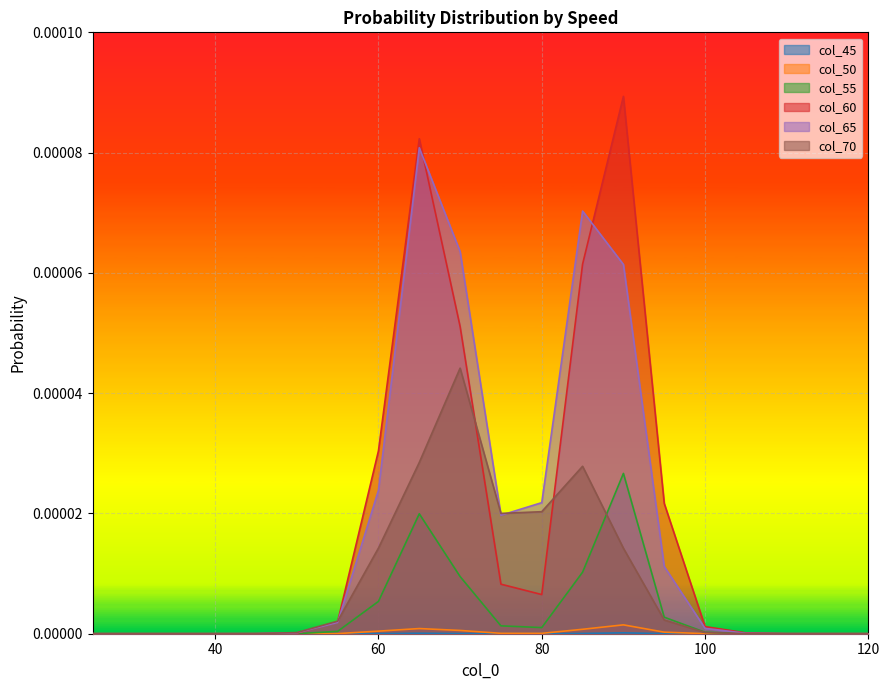

Which series has the widest spread of values?

col_60